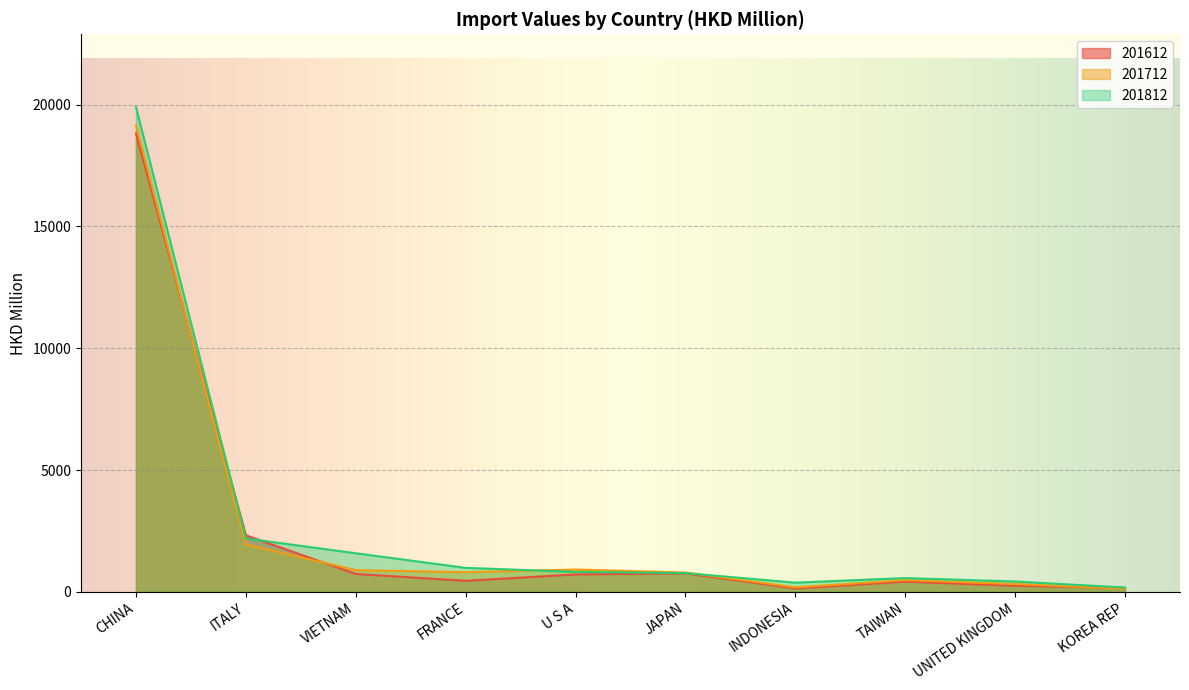

How many lines are shown in the chart?

3